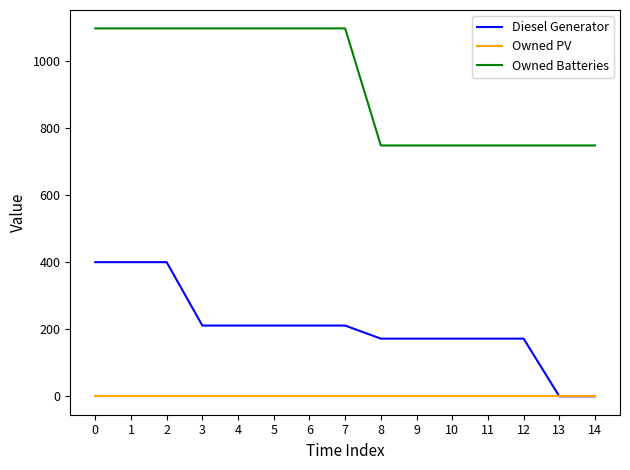

What are all the series names shown in the legend?

Diesel Generator, Owned PV, Owned Batteries